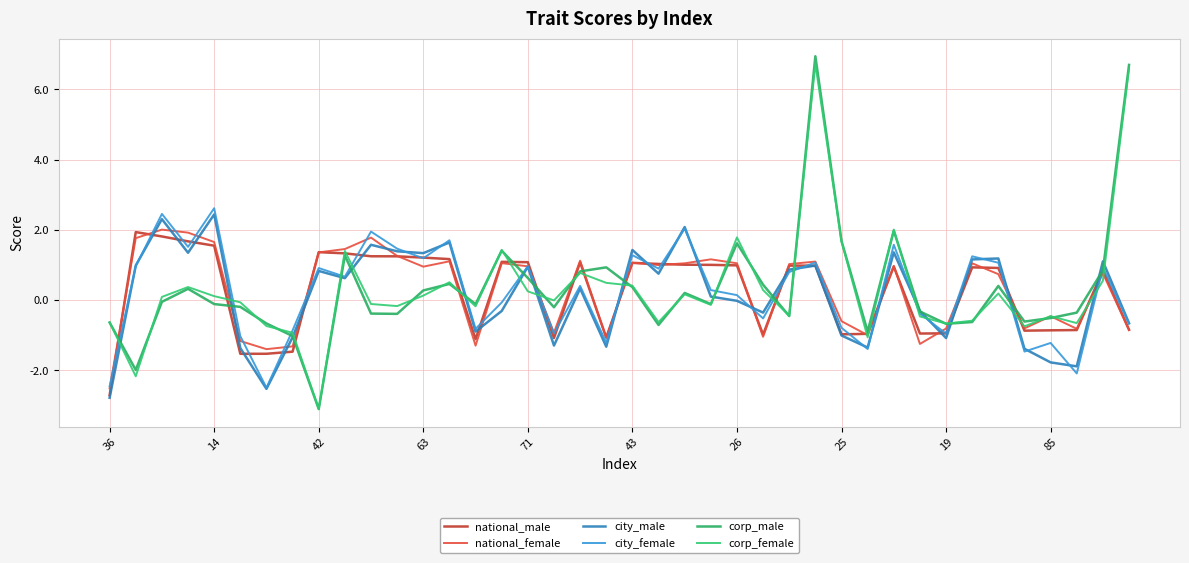

Is this an area chart (filled region under the line)?

No